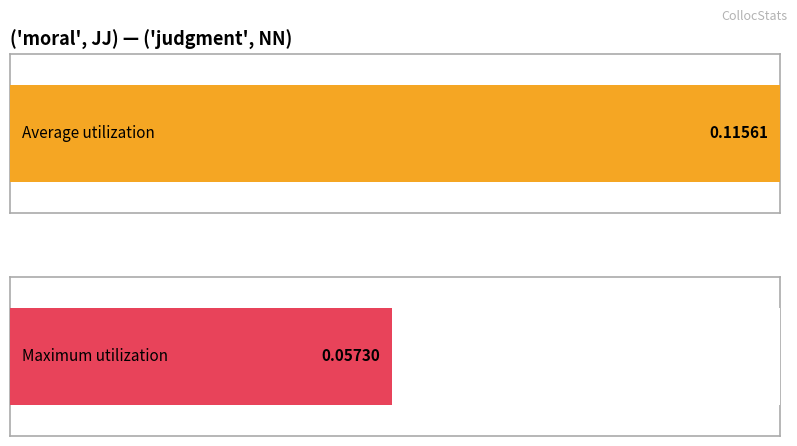

Is it true that Maximum utilization equals 0.0 at obligation?

False